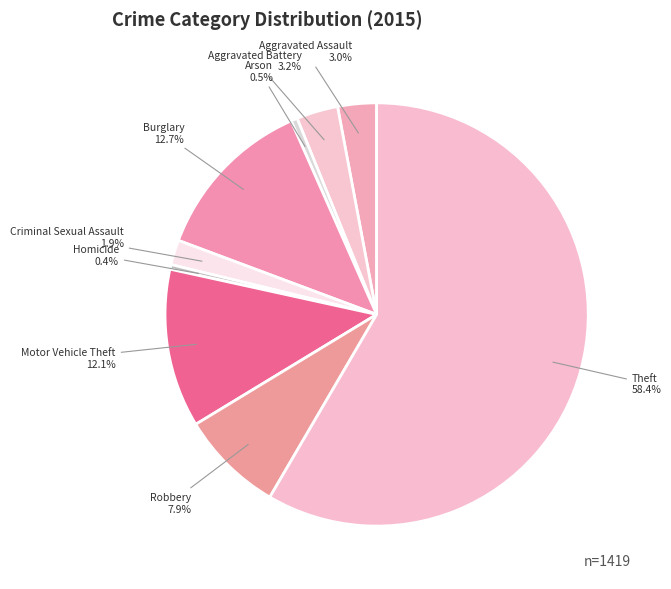

To the nearest percent, what is the combined percentage of Homicide and Motor Vehicle Theft?

12%